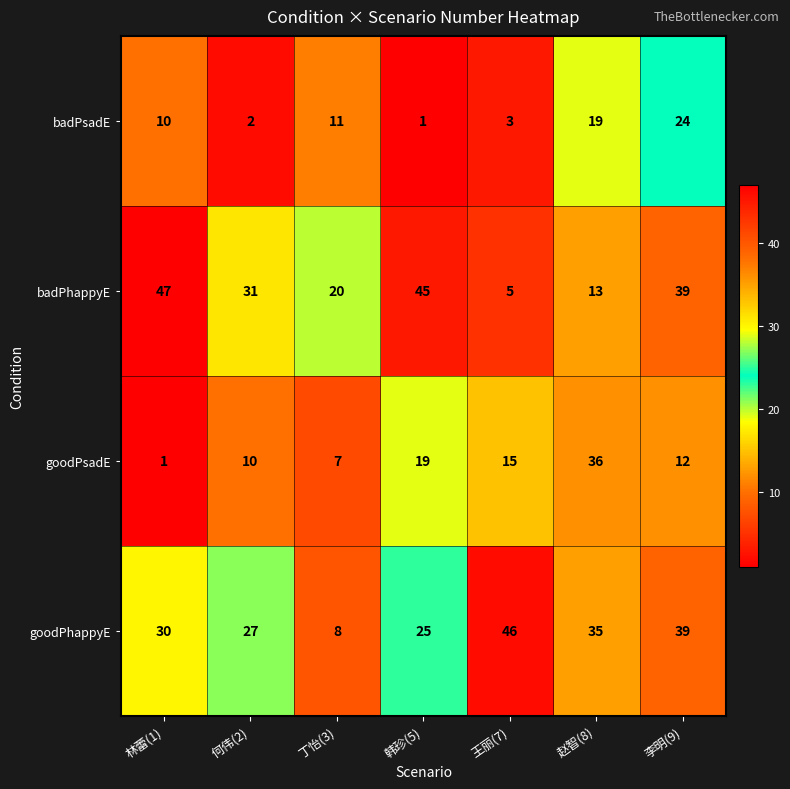

Reading left to right, what are all the values shown in this chart?

badPsadE: 10	2	11	1	3	19	24
badPhappyE: 47	31	20	45	5	13	39
goodPsadE: 1	10	7	19	15	36	12
goodPhappyE: 30	27	8	25	46	35	39